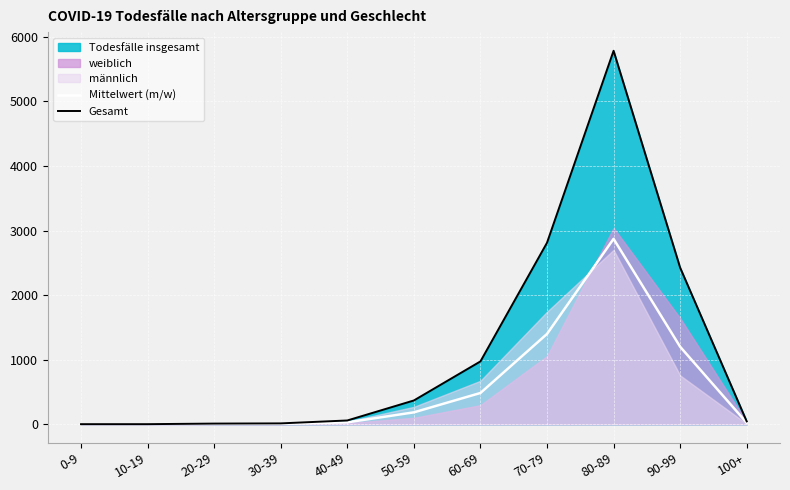

What is the value of the Gesamt point at the 11th from the left?

44.0